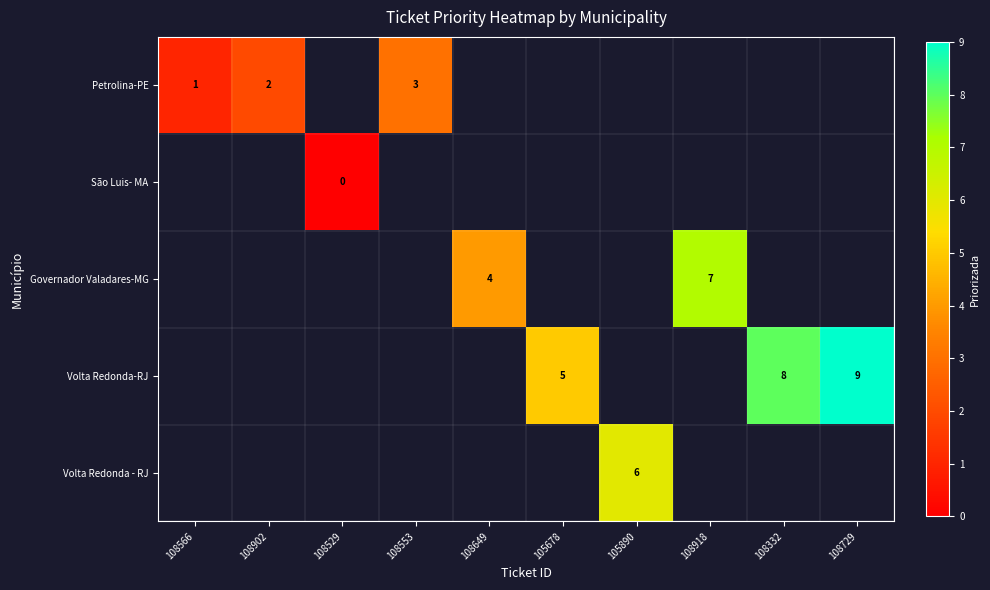

How many data points does each series have?

10